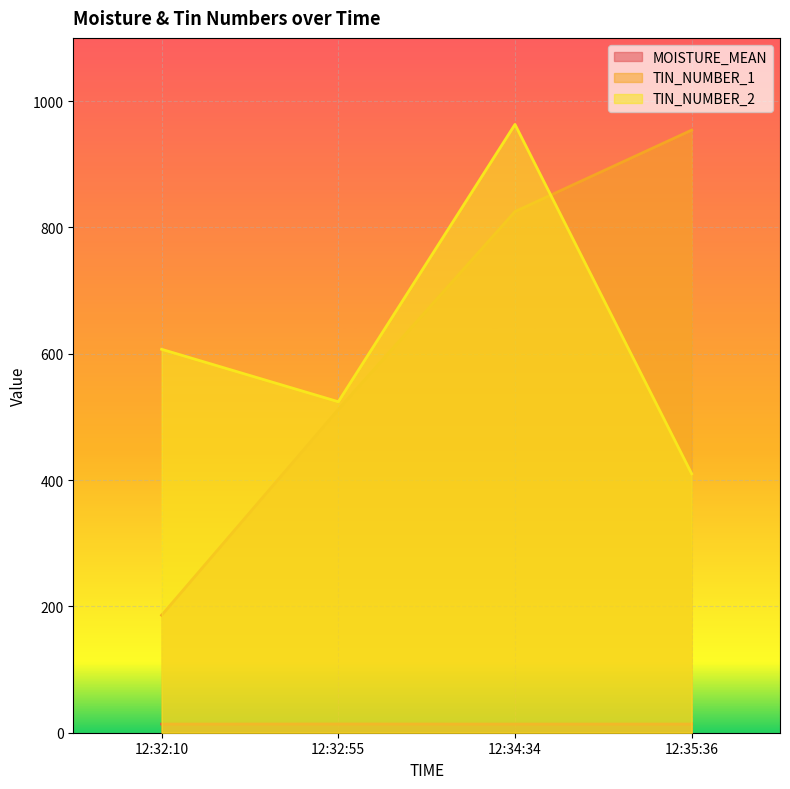

What is the sum of the TIN_NUMBER_2 values at 12:35:36 and 12:32:10?

1017.0